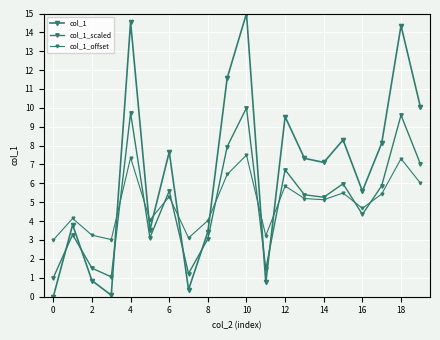

How many interior local peaks does the col_1_scaled series have?

7